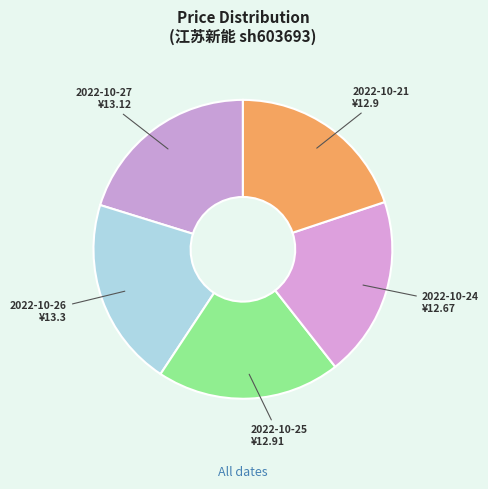

What is the ratio of the value at 2022-10-26 to the value at 2022-10-21?

1.0